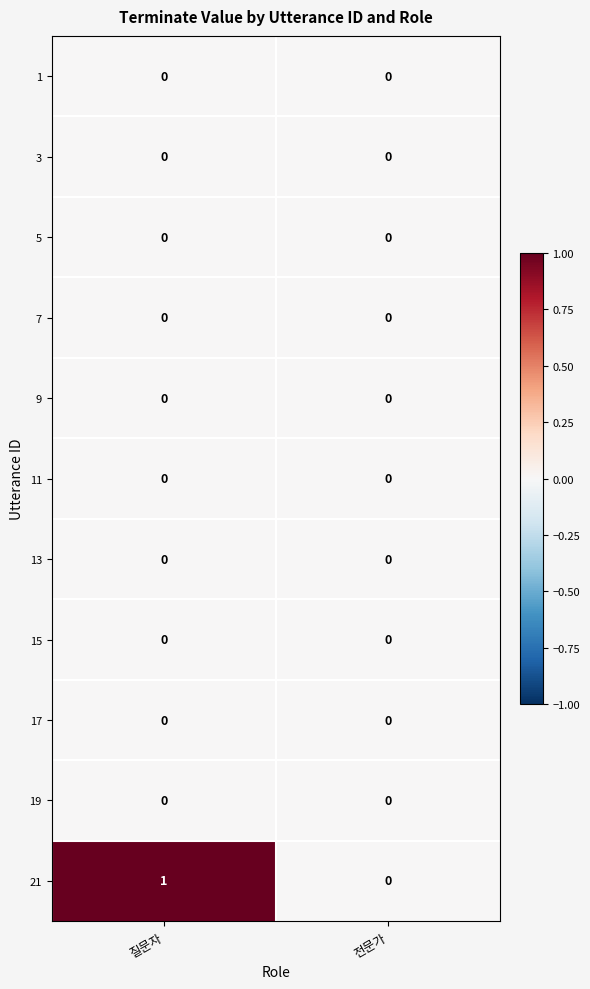

Reading left to right, what are all the values shown in this chart?

1: 0	0
3: 0	0
5: 0	0
7: 0	0
9: 0	0
11: 0	0
13: 0	0
15: 0	0
17: 0	0
19: 0	0
21: 1	0